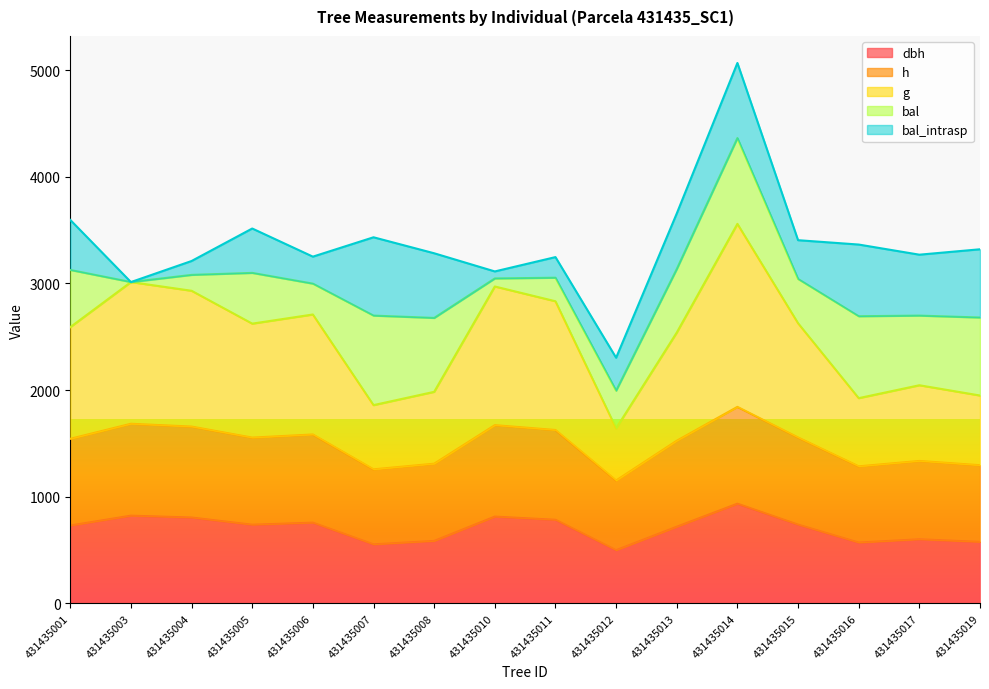

In g, how many points are lower than both neighbors (excluding endpoints)?

4